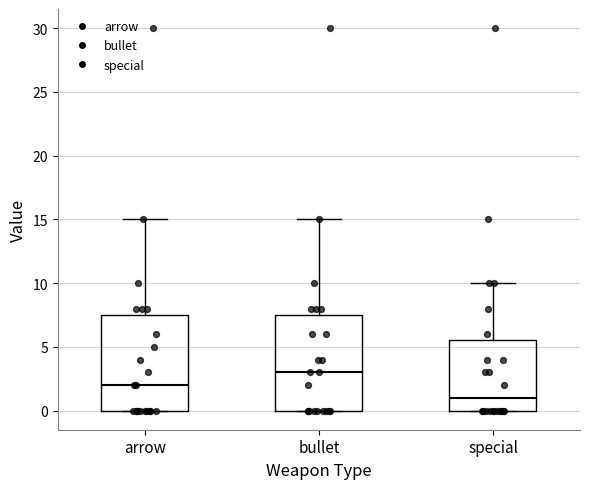

Which box's median line is the highest?

bullet